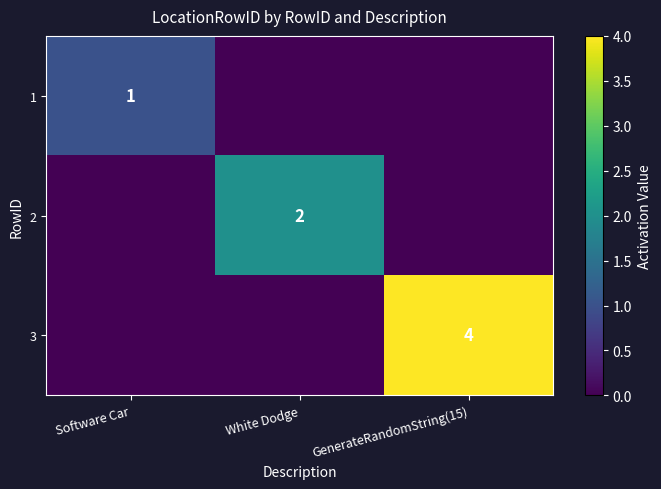

True or false: 3 has a value of 2 at GenerateRandomString(15).

False